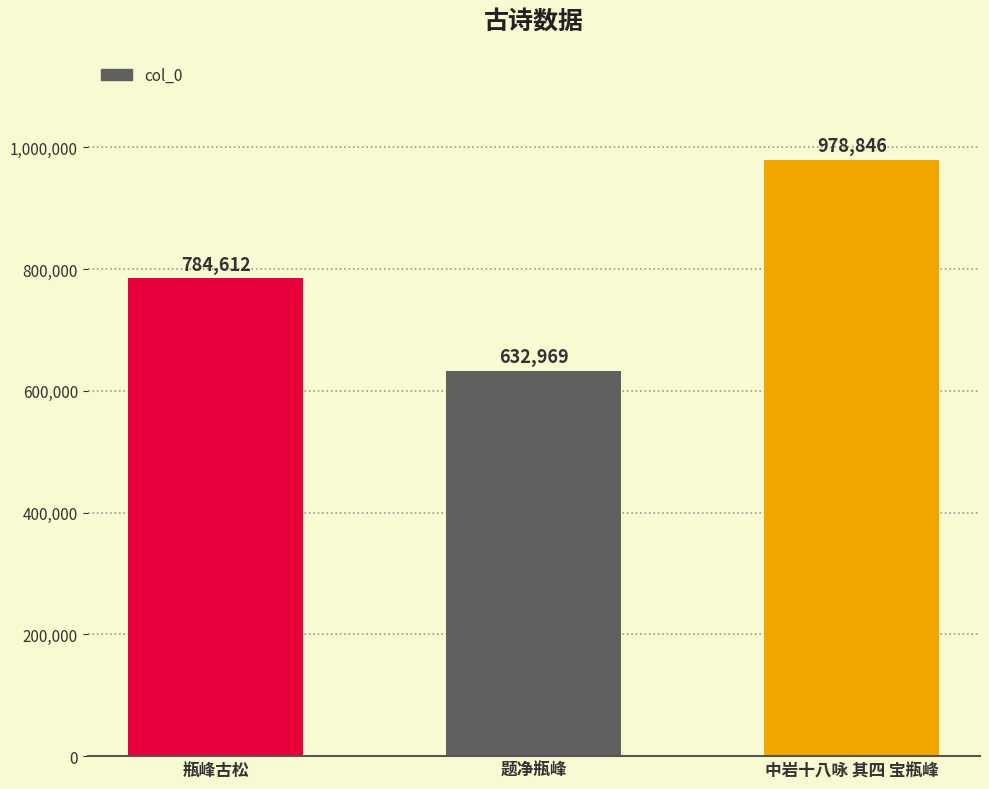

What is the difference between the second highest and minimum values?

151643